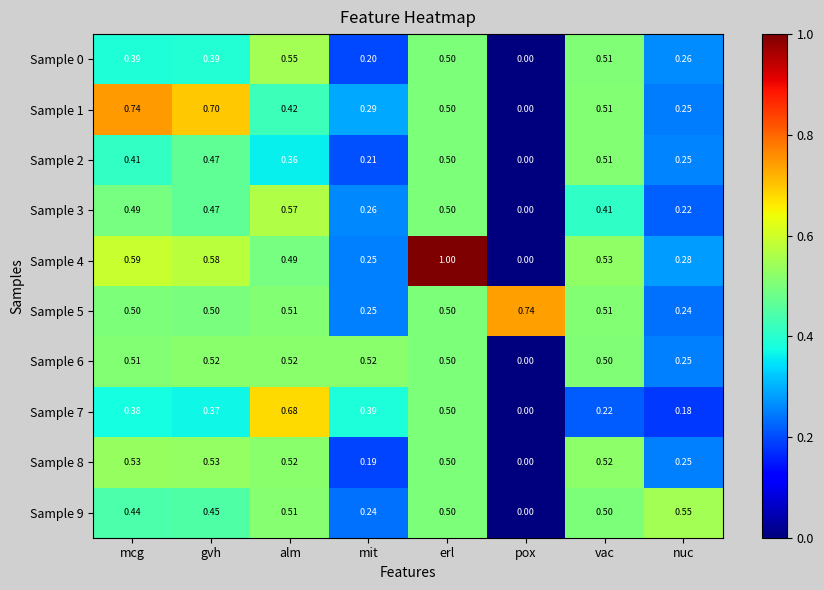

At which category is the sum across all series the highest?

erl